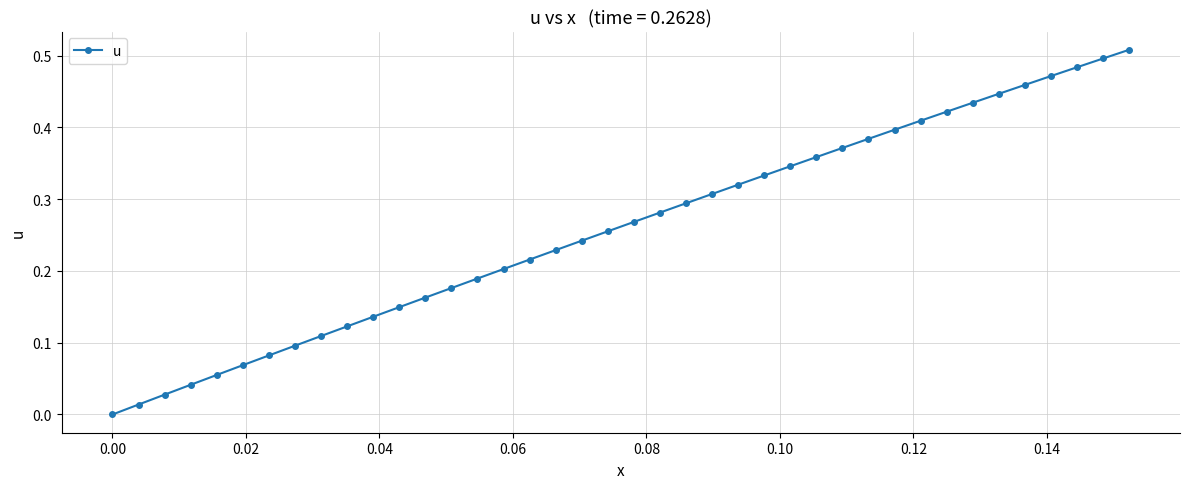

How many series are shown in this chart?

1